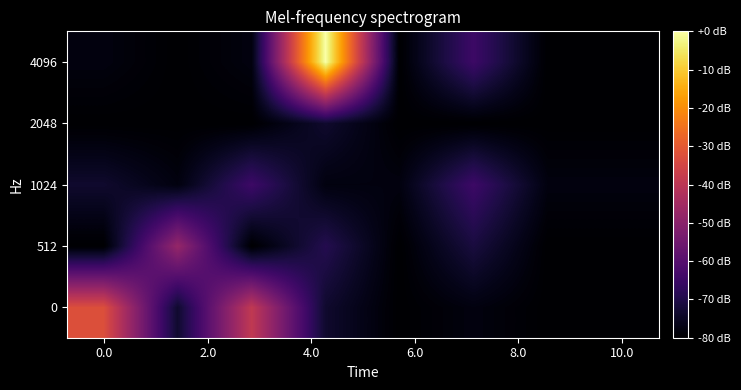

Reading left to right, transcribe all the data shown in this chart.

0: -32.4	-73.5	-38.9	-73.5	-80.0	-77.8	-80.0	-80.0
512: -80.0	-47.6	-80.0	-69.2	-80.0	-71.4	-80.0	-80.0
1024: -73.5	-77.8	-64.9	-77.8	-77.8	-64.9	-77.8	-77.8
2048: -80.0	-80.0	-80.0	-73.5	-80.0	-80.0	-80.0	-80.0
4096: -77.8	-80.0	-77.8	-0.0	-80.0	-64.9	-80.0	-80.0